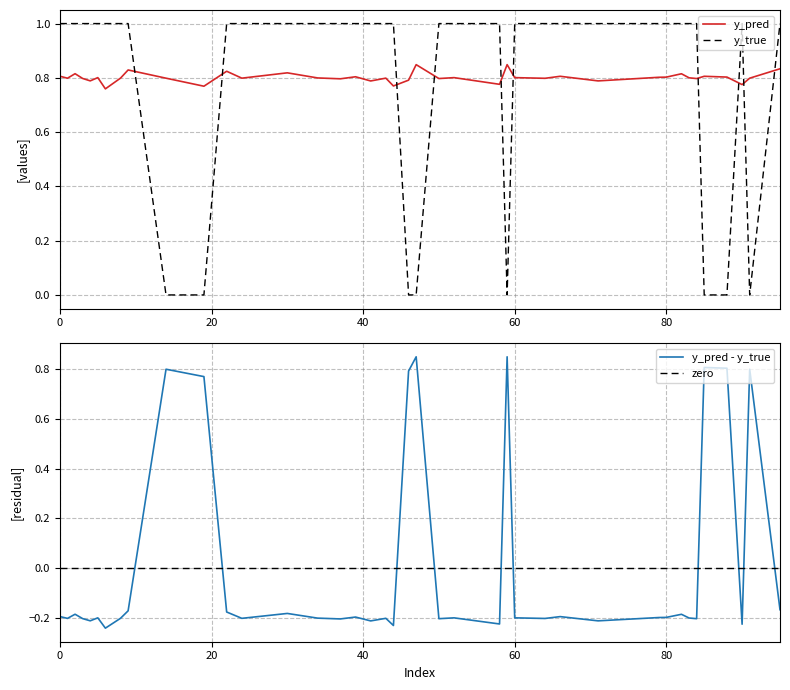

The value of y_pred at 27 is 0.4. True or false?

False